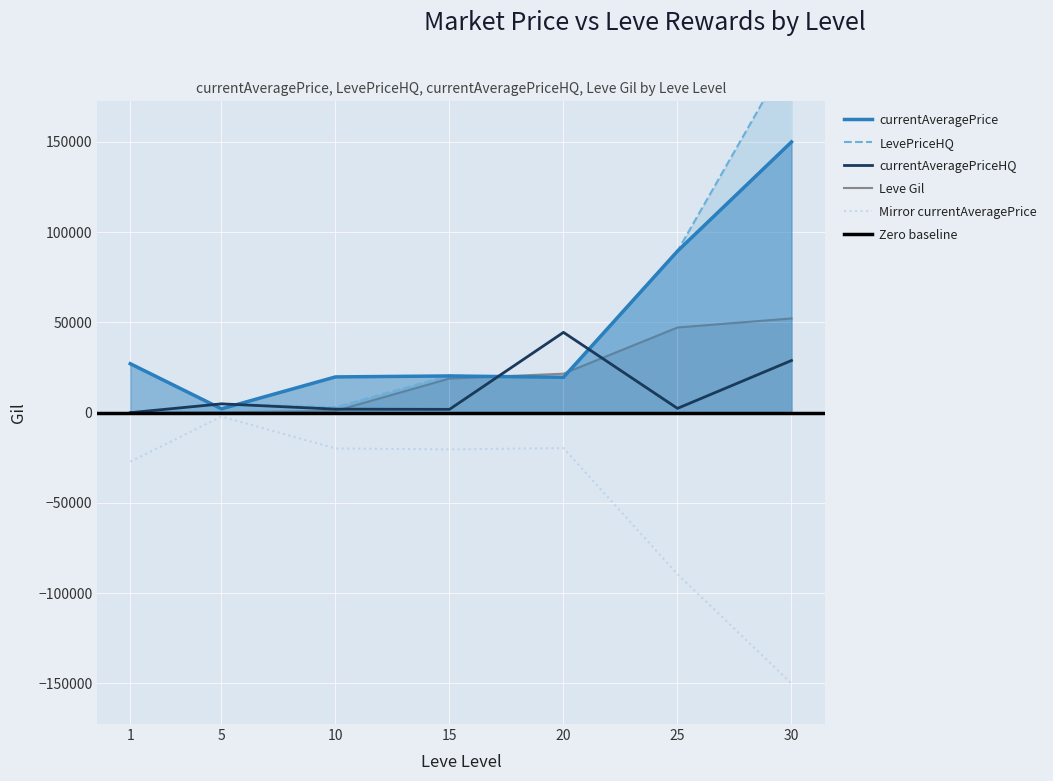

Where does the currentAveragePriceHQ series first go above 2379?

5